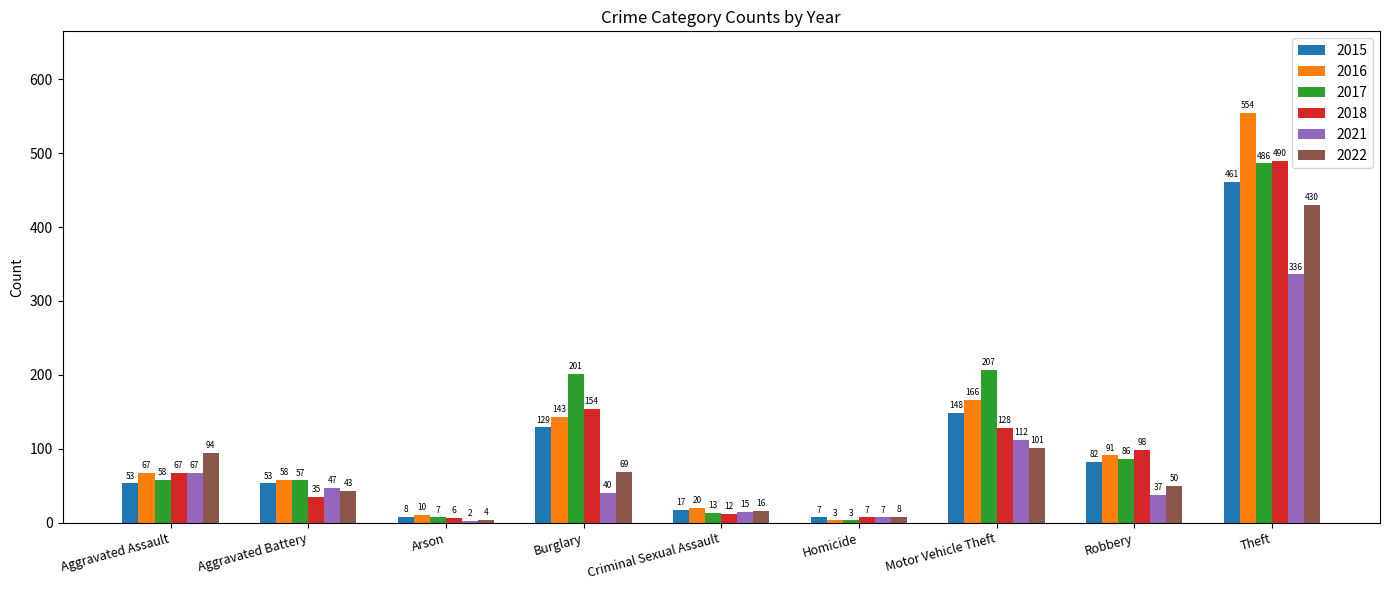

Rank the series by their maximum value, from lowest to highest.

2021, 2022, 2015, 2017, 2018, 2016